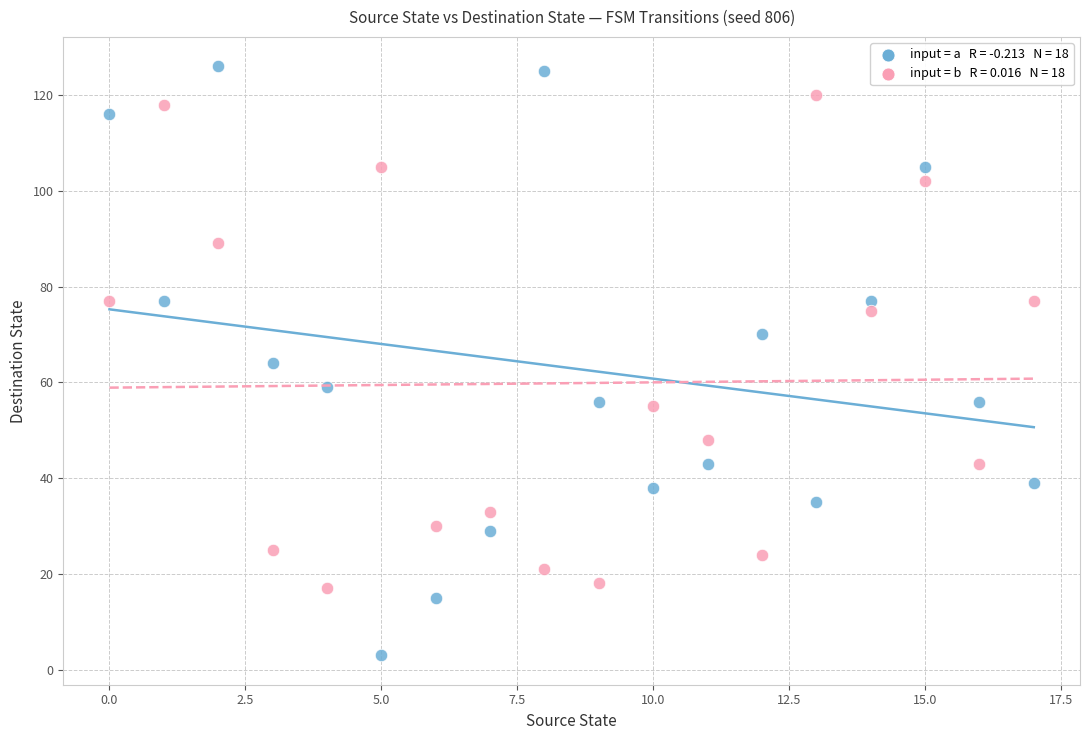

Across all data points, what is the range of Y values (max minus min)?

123